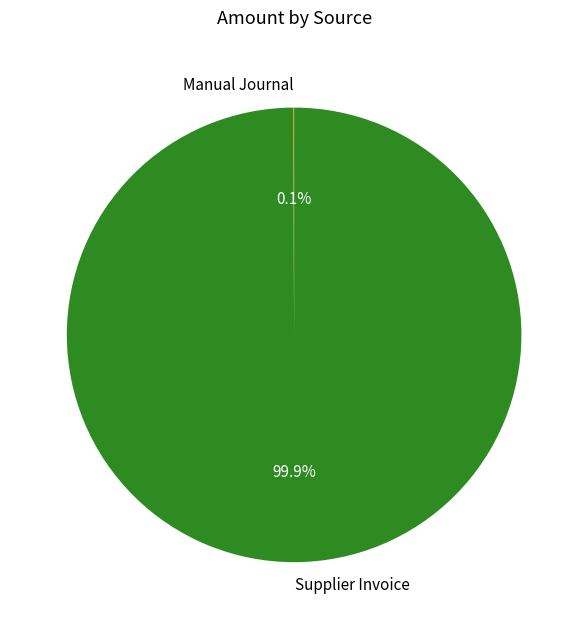

Which slice is the largest?

Supplier Invoice